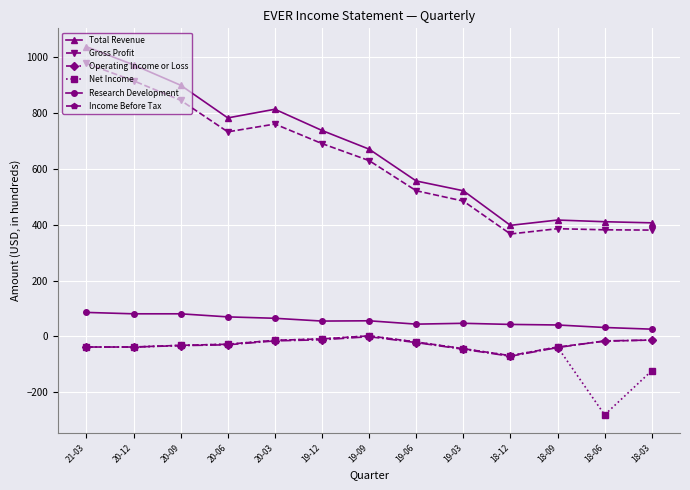

What is the difference between the maximum and second lowest values in the Net Income series?

125